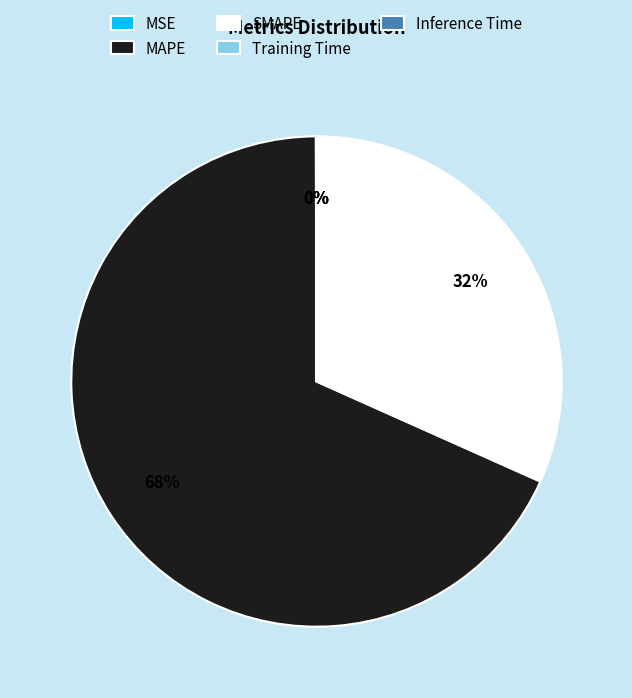

To the nearest percent, what portion does MAPE represent?

68%